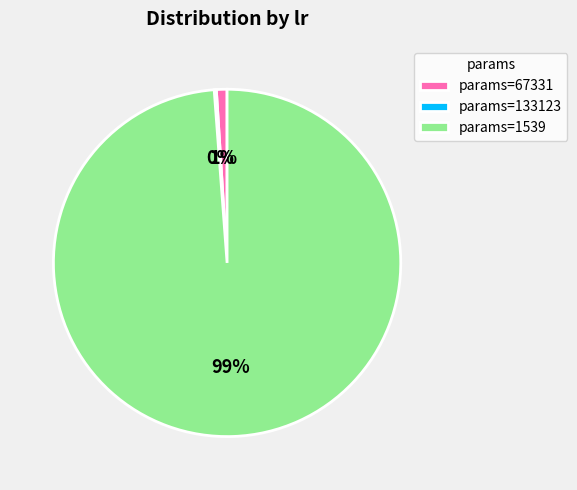

To the nearest percent, what is the difference between the largest and smallest slice percentages?

99%